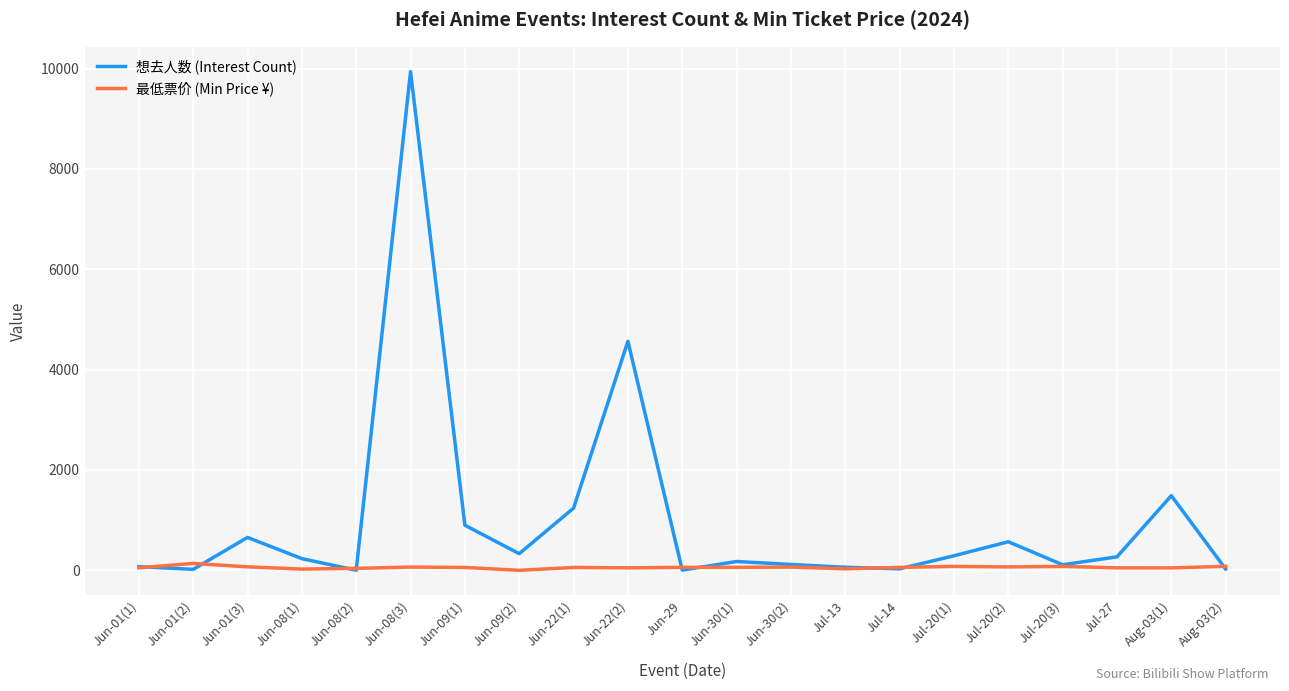

What are all the series names shown in the legend?

想去人数 (Interest Count), 最低票价 (Min Price ¥)